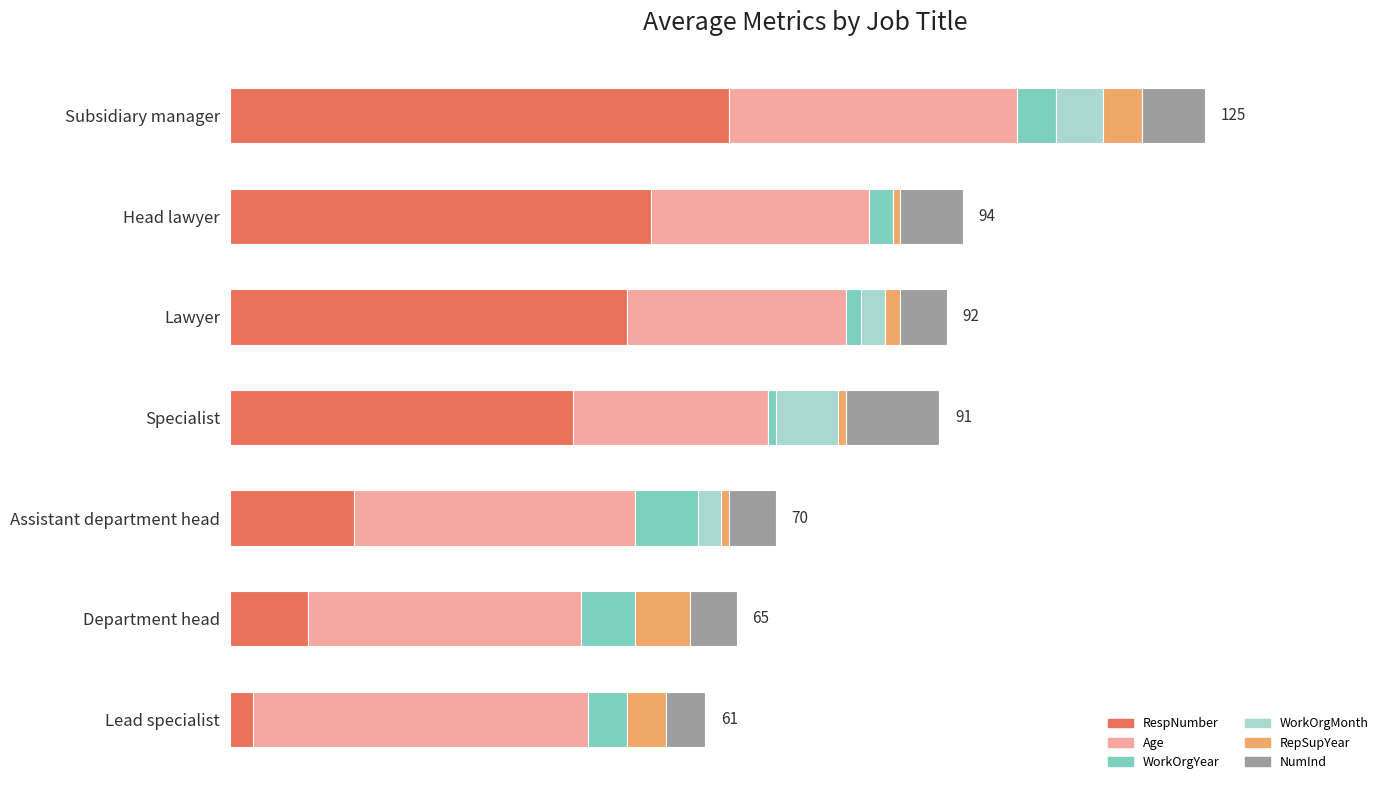

What are all the series names shown in the legend?

RespNumber, Age, WorkOrgYear, WorkOrgMonth, RepSupYear, NumInd